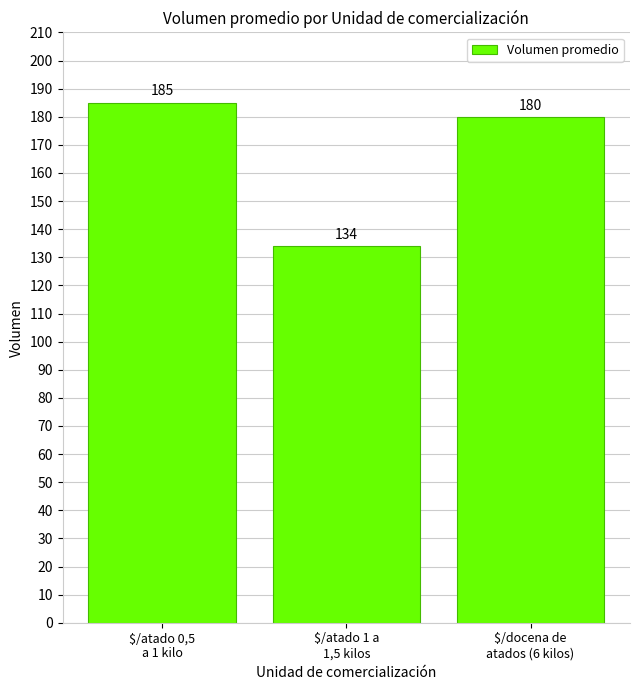

Reading right to left, what are all the values shown in this chart?

$/docena de
atados (6 kilos)=180	$/atado 1 a
1,5 kilos=134	$/atado 0,5
a 1 kilo=185